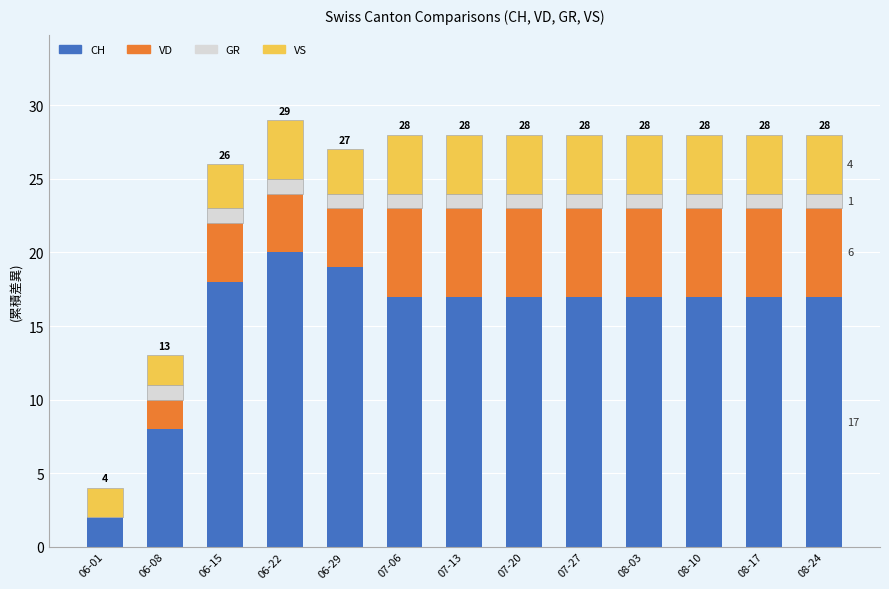

At which label does CH reach its peak?

06-22